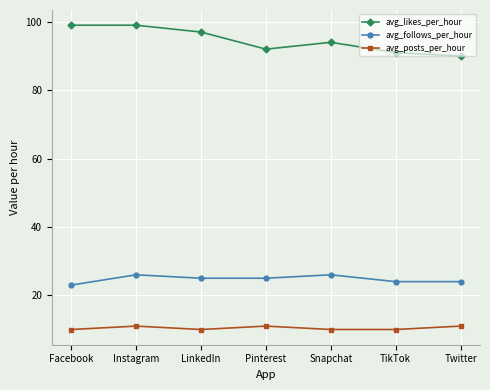

Reading left to right, transcribe all the data shown in this chart.

avg_likes_per_hour: 99	99	97	92	94	91	90
avg_follows_per_hour: 23	26	25	25	26	24	24
avg_posts_per_hour: 10	11	10	11	10	10	11